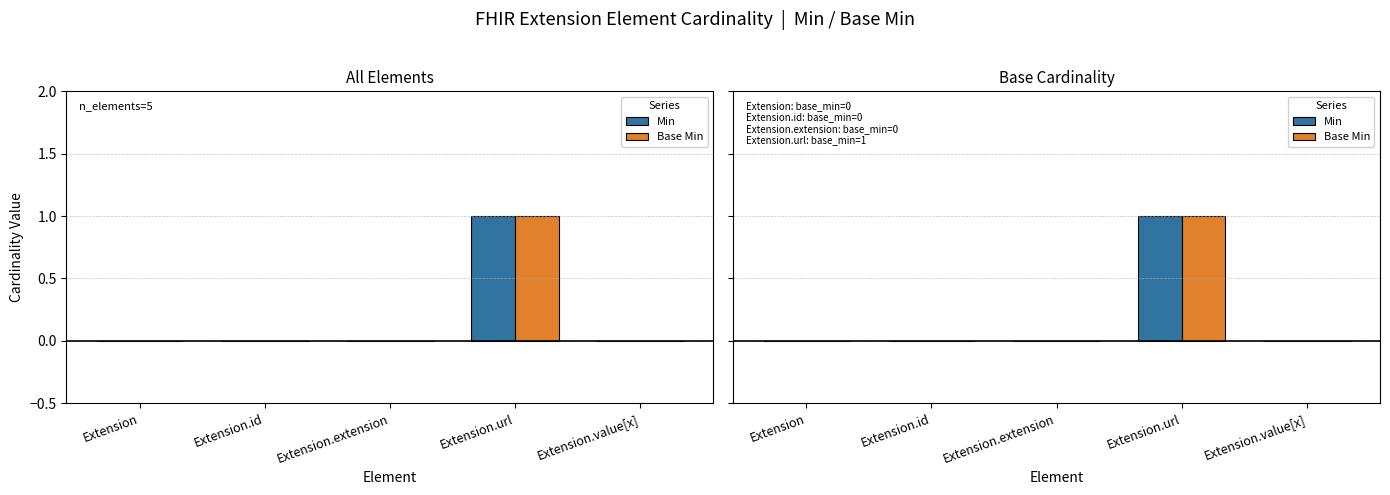

What is the label of the 4th bar from the right?

Extension.id